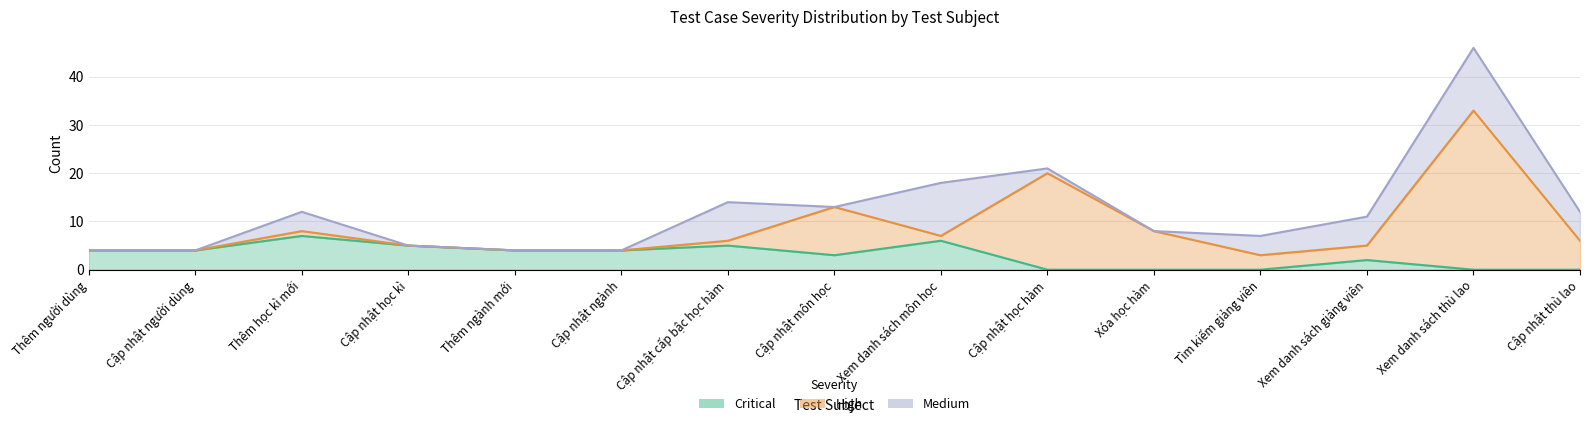

The Critical series shows -2 at Cập nhật học hàm. True or false?

False